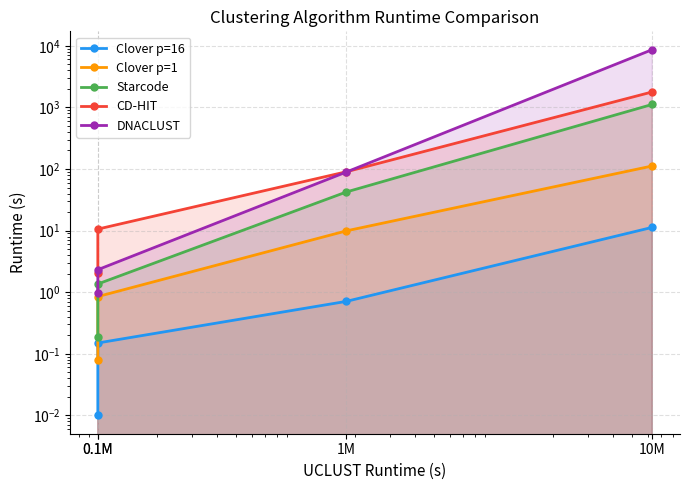

What is the average value of the DNACLUST series?

2188.2